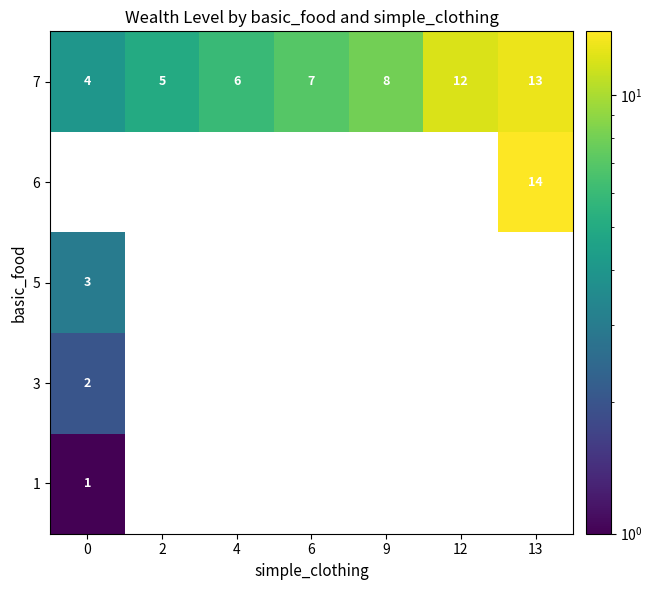

Which category has the highest value in the 7 series?

13